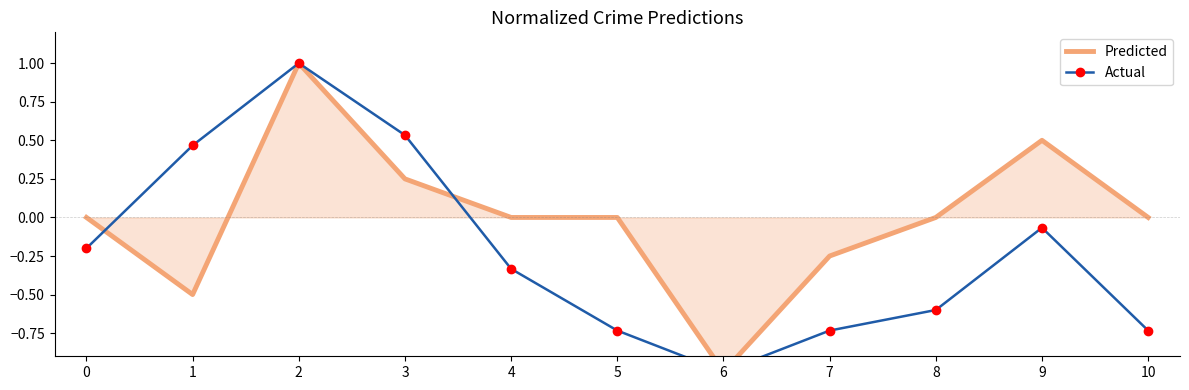

What is the average value of the Actual series?

-0.2